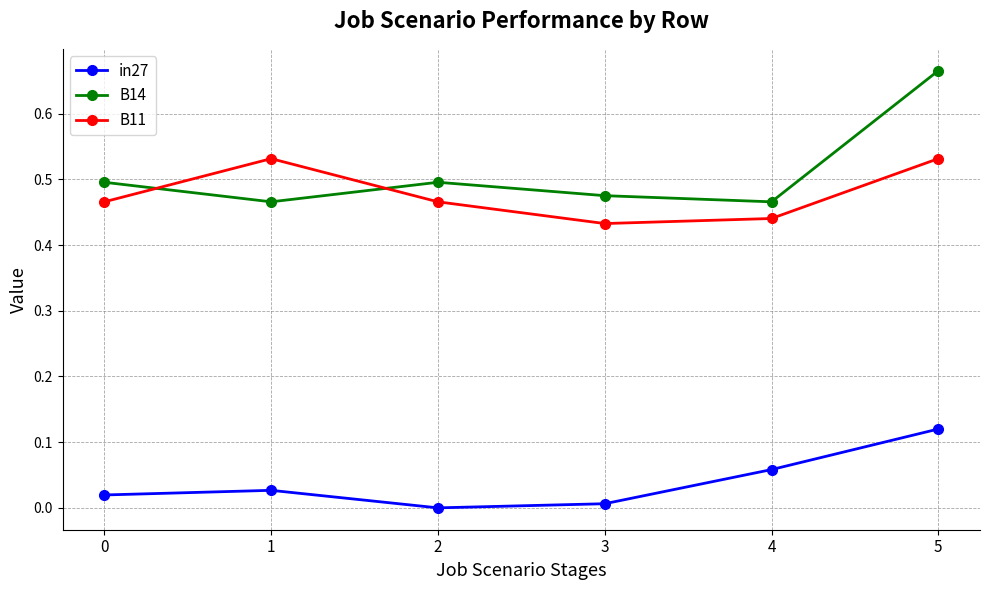

At which category does B11 reach its first local peak?

1